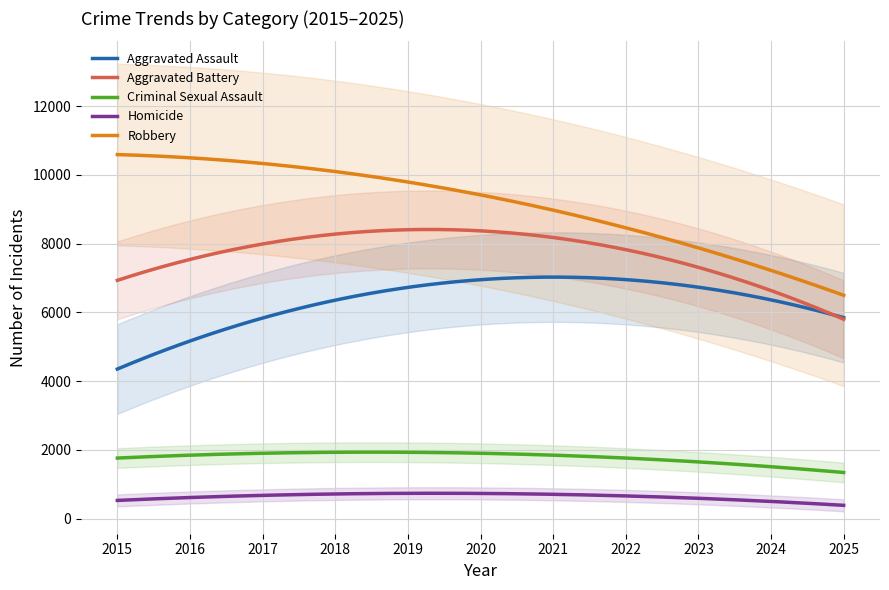

True or false: Aggravated Assault and Robbery intersect in this chart.

False